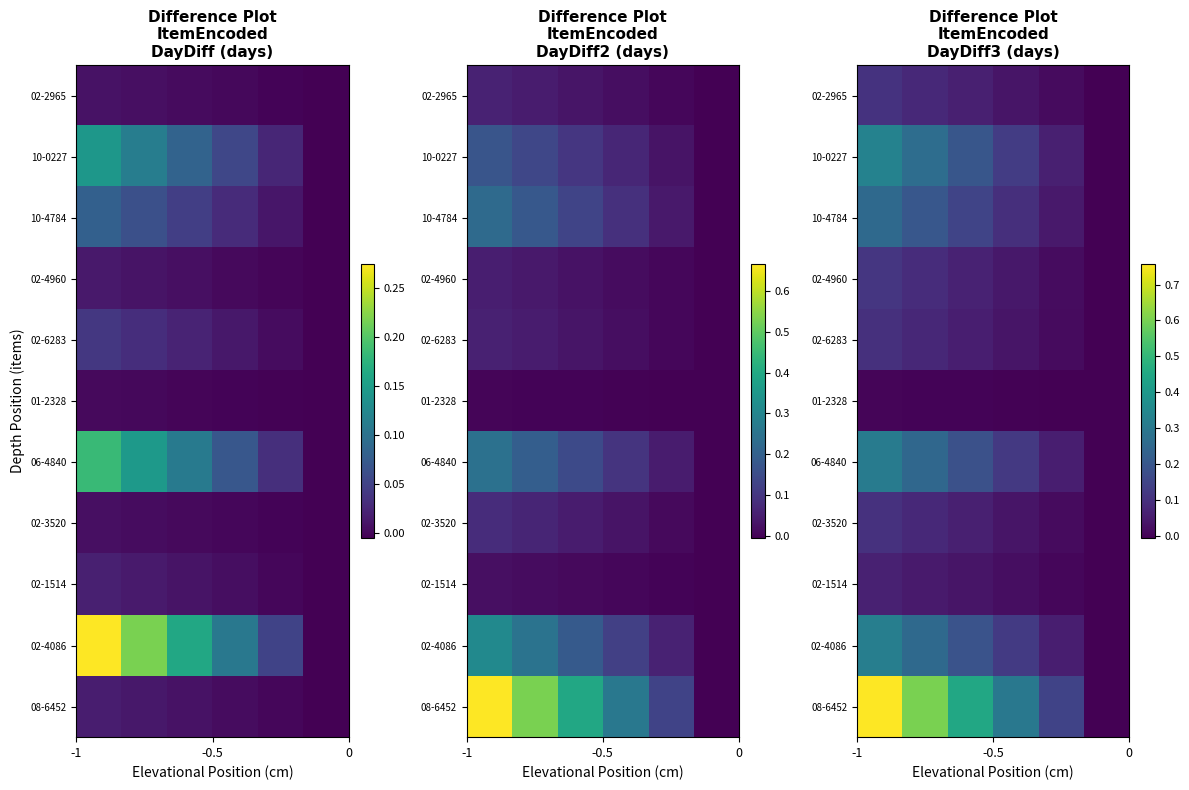

List the series in order of their peak value, highest first.

08-6452, 10-0227, 02-4086, 06-4840, 10-4784, 02-4960, 02-2965, 02-3520, 02-6283, 02-1514, 01-2328